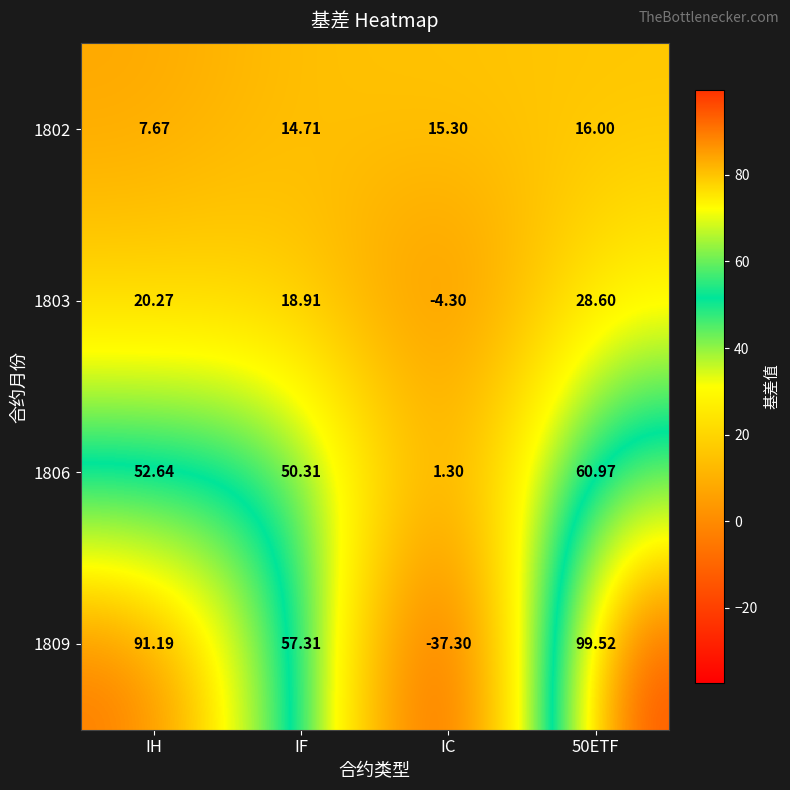

At which label does 1806 first exceed 52?

IH